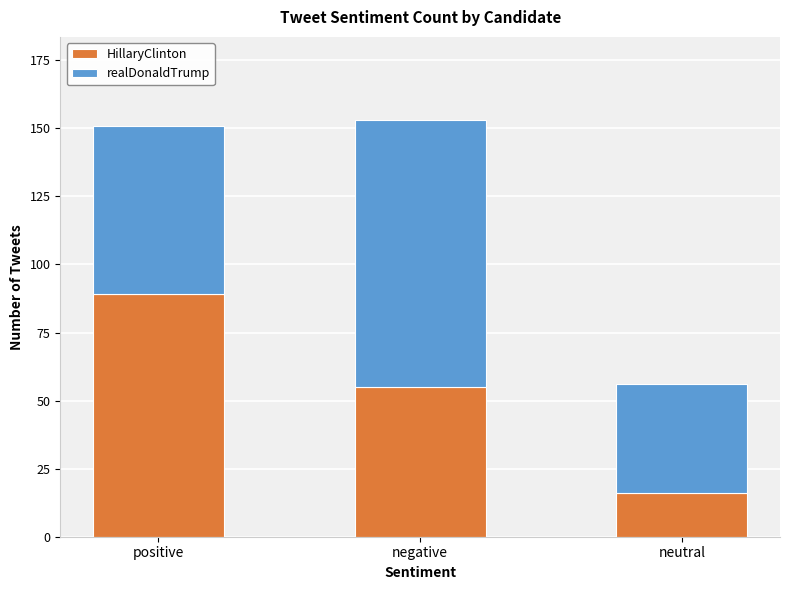

Read the HillaryClinton value at positive, to the nearest 10.

90